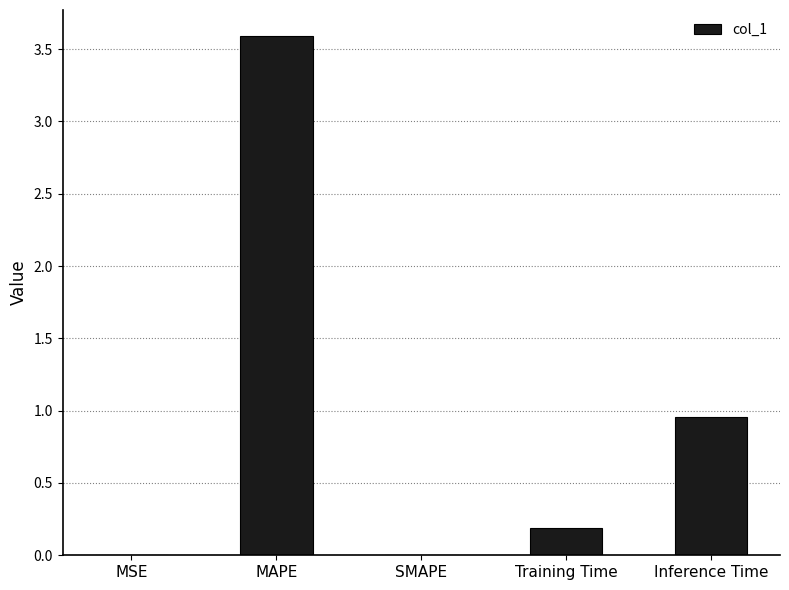

What is the maximum value shown in the chart?

3.6